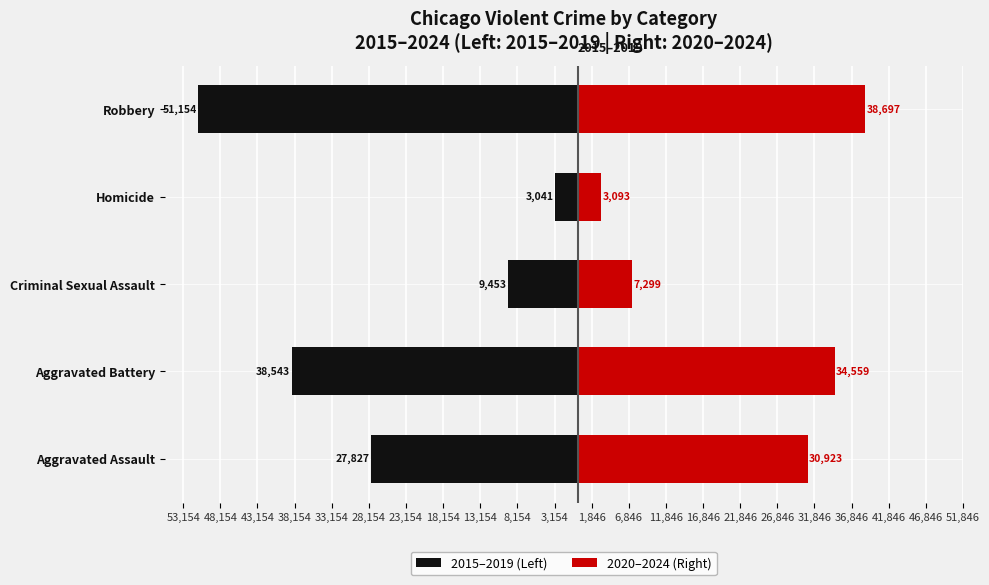

How many data points in 2015–2019 (Left) are above -27827?

2